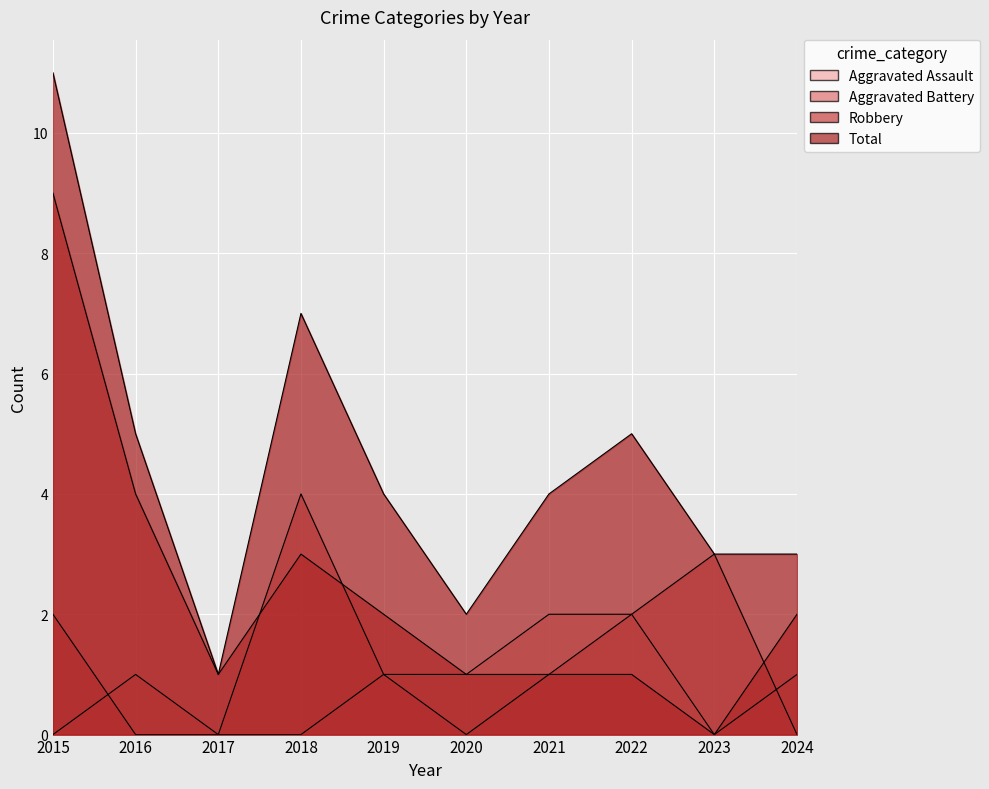

What is the difference between the highest and lowest values at 2023?

3